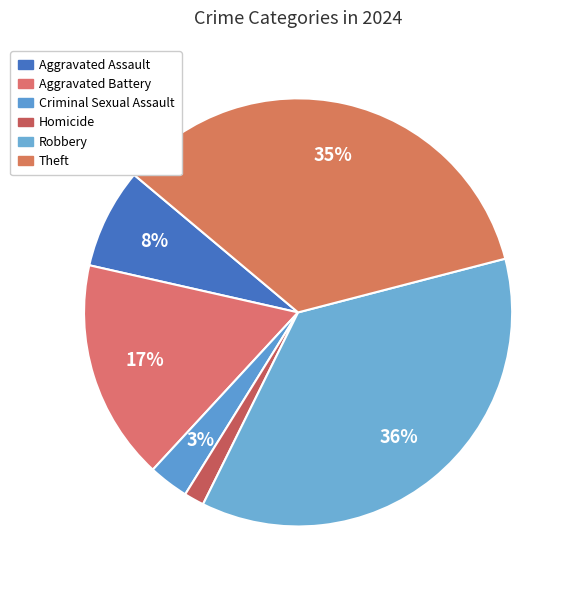

What percentage is NOT represented by Homicide?

98.5%